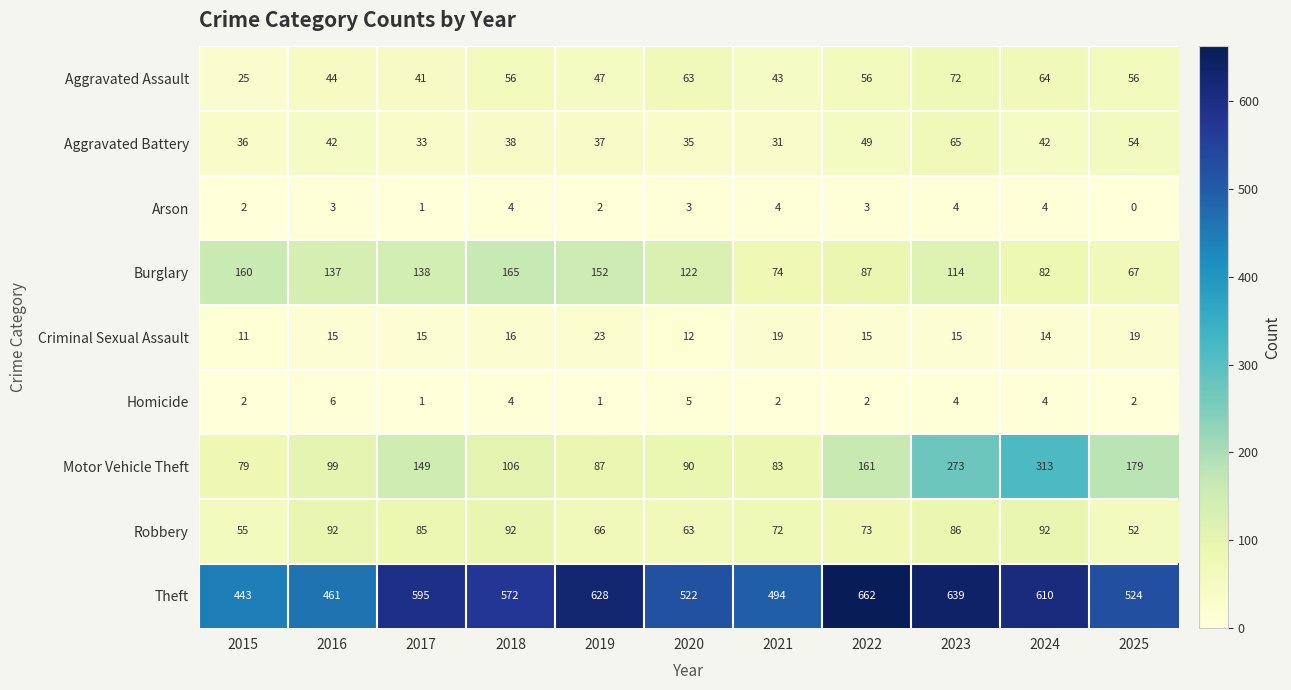

At which category is the sum across all series the highest?

2023